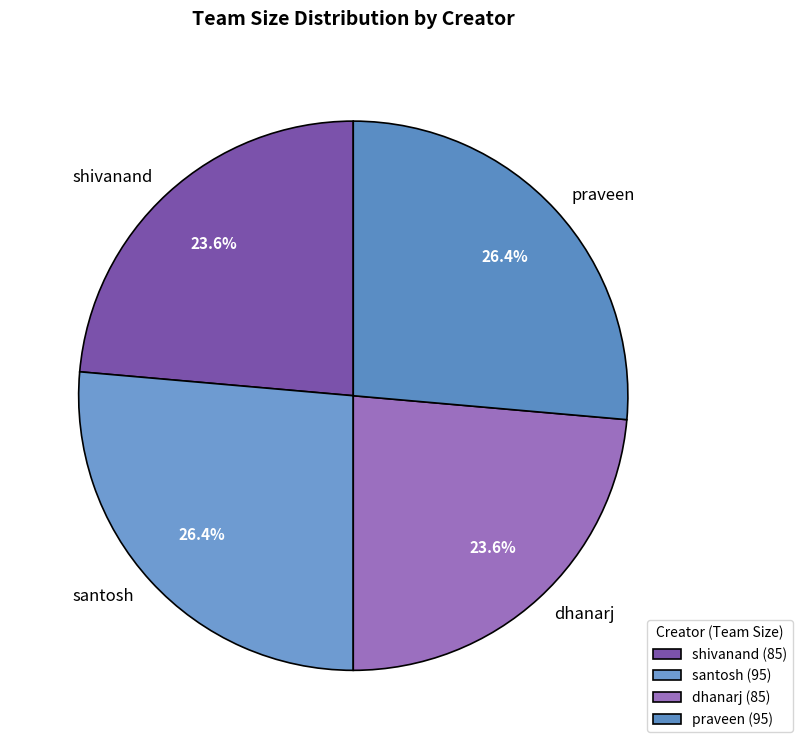

Combined, do santosh and praveen account for over 50%?

Yes